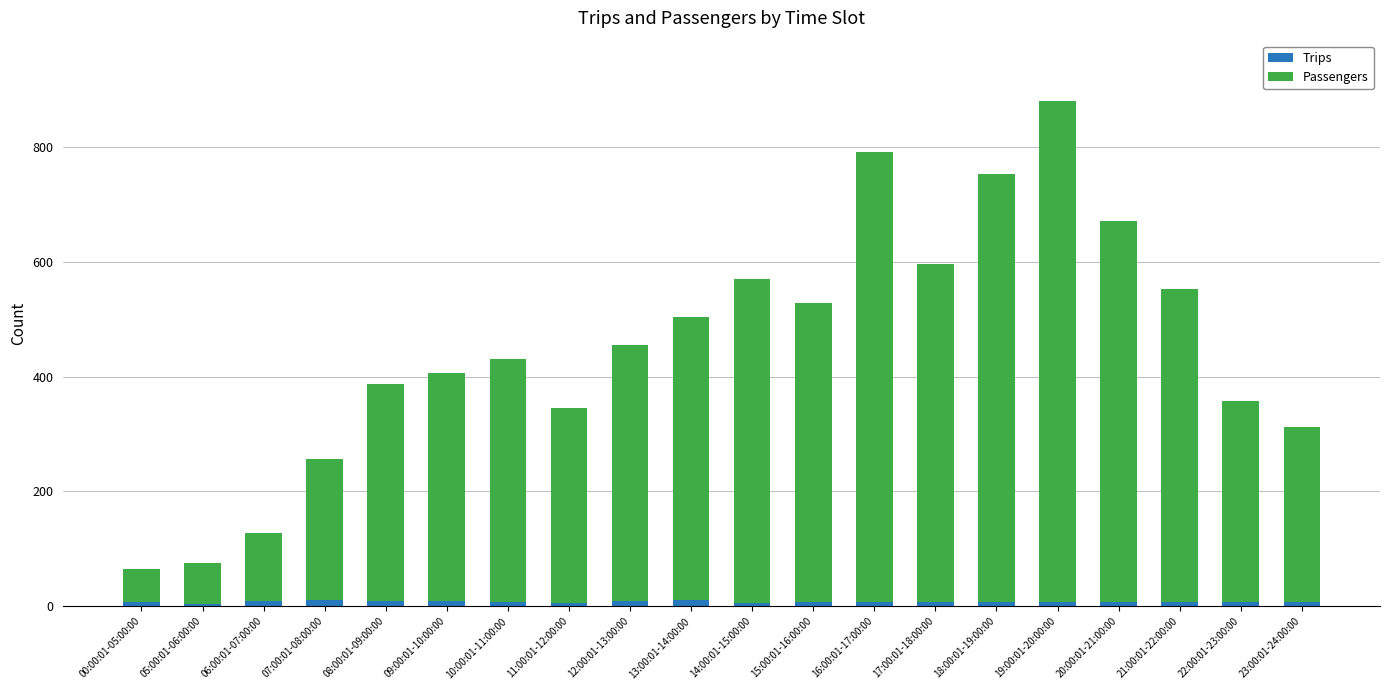

What is the sum of all Trips values?

159